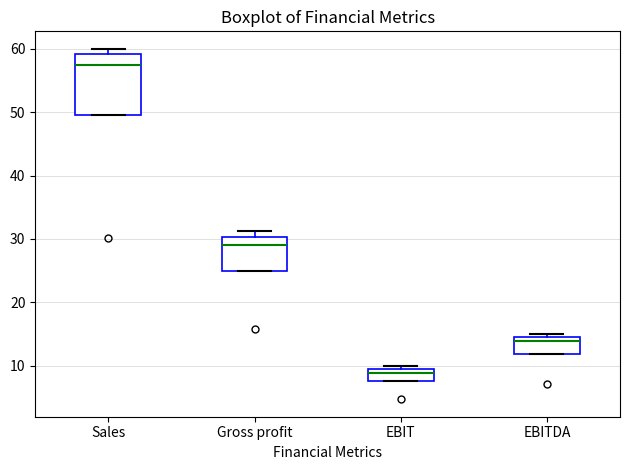

Which box is the tallest, from its lower edge to its upper edge?

Sales